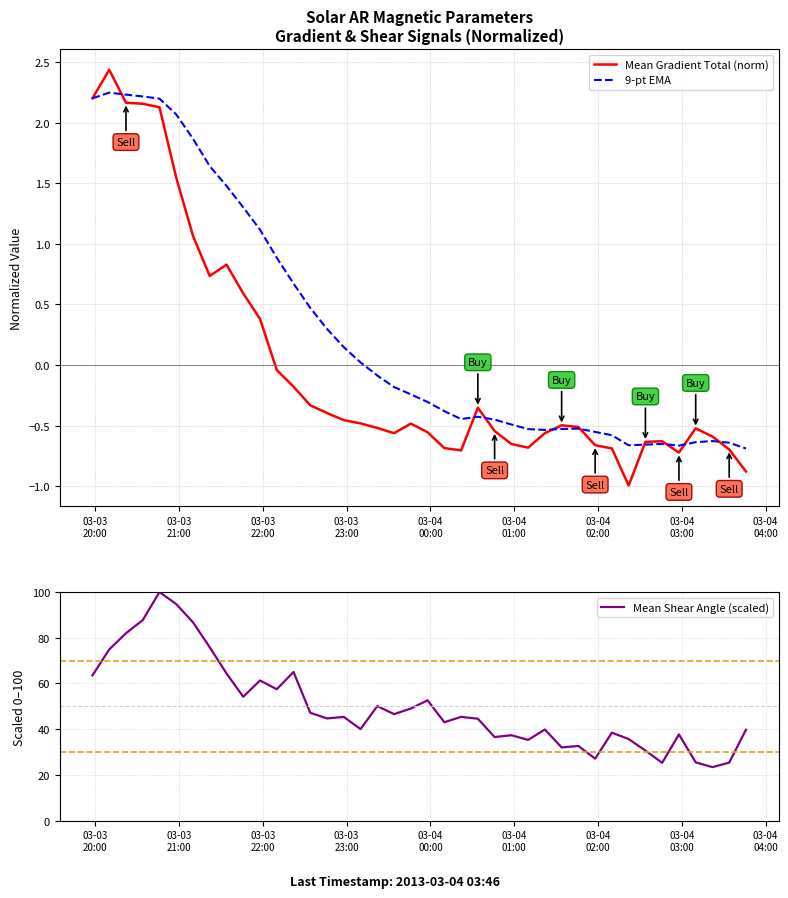

What is the minimum value for Mean Shear Angle (scaled)?

23.4